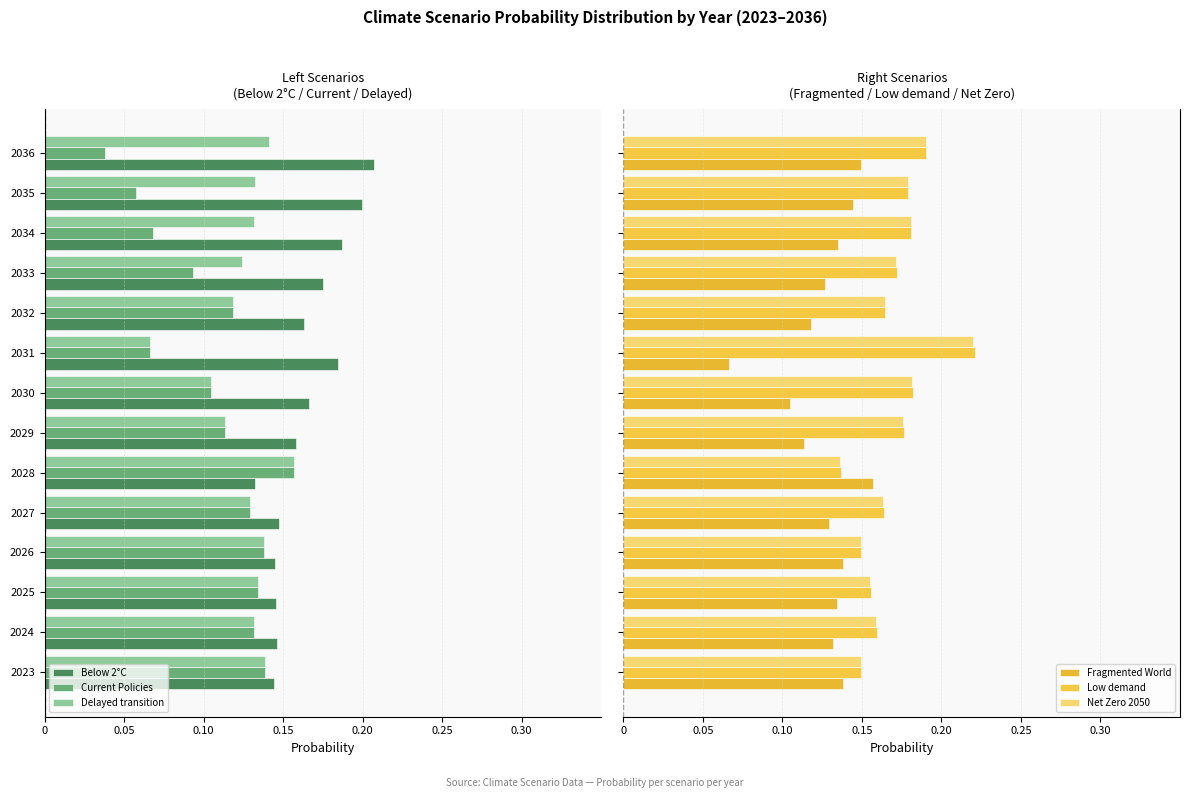

At 2029, list the series in order from smallest to largest.

Below 2°C, Delayed transition, Current Policies, Fragmented World, Net Zero 2050, Low demand